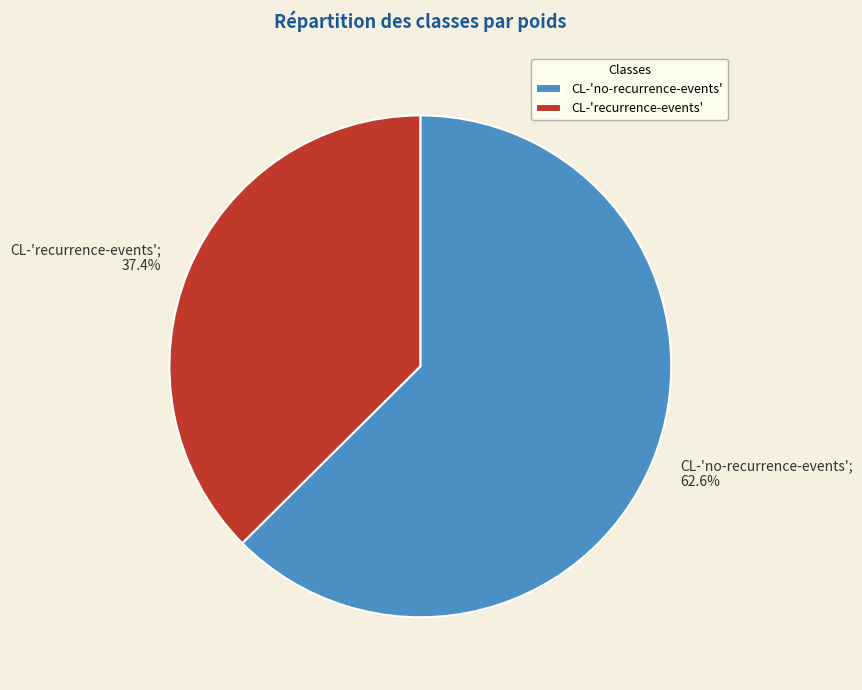

To the nearest percent, what is the combined percentage of CL-'recurrence-events' and CL-'no-recurrence-events'?

100%